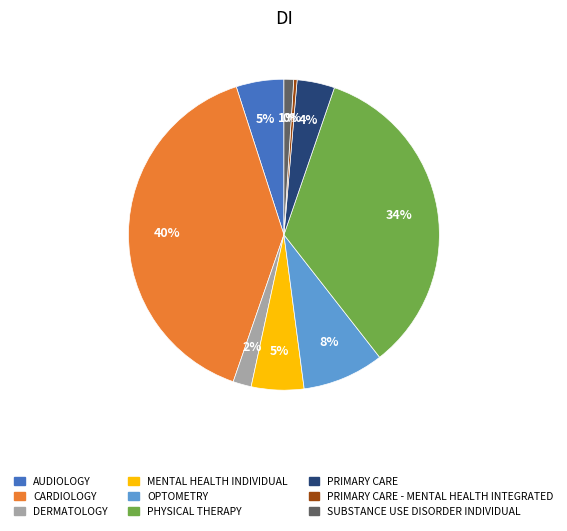

To the nearest percent, what is the combined percentage of DERMATOLOGY and SUBSTANCE USE DISORDER INDIVIDUAL?

3%